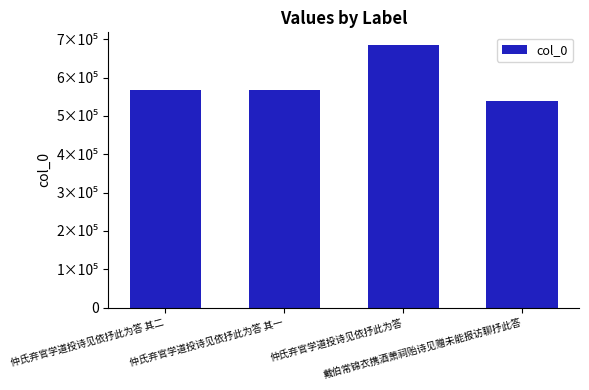

List the labels in order of value, largest first.

仲氏弃官学道投诗见依抒此为答, 仲氏弃官学道投诗见依抒此为答 其二, 仲氏弃官学道投诗见依抒此为答 其一, 戴伯常锦衣携酒萧祠贻诗见赠未能报访聊抒此答